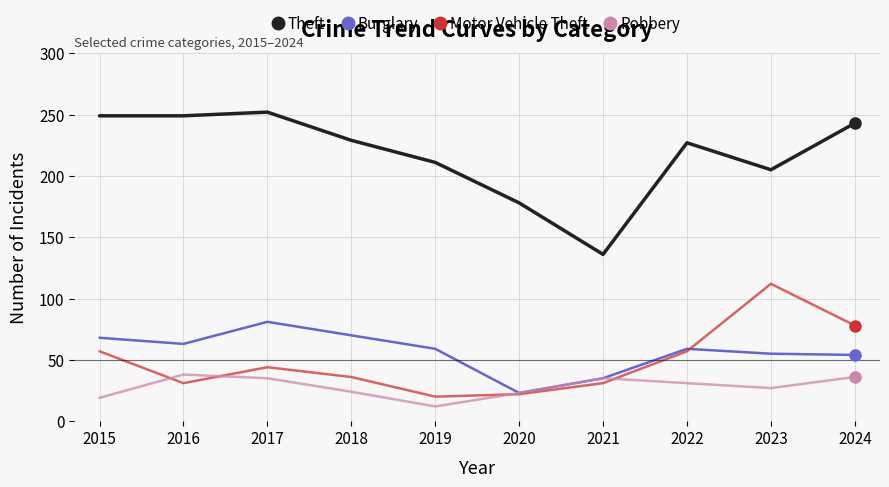

Count the number of categories in the chart.

10